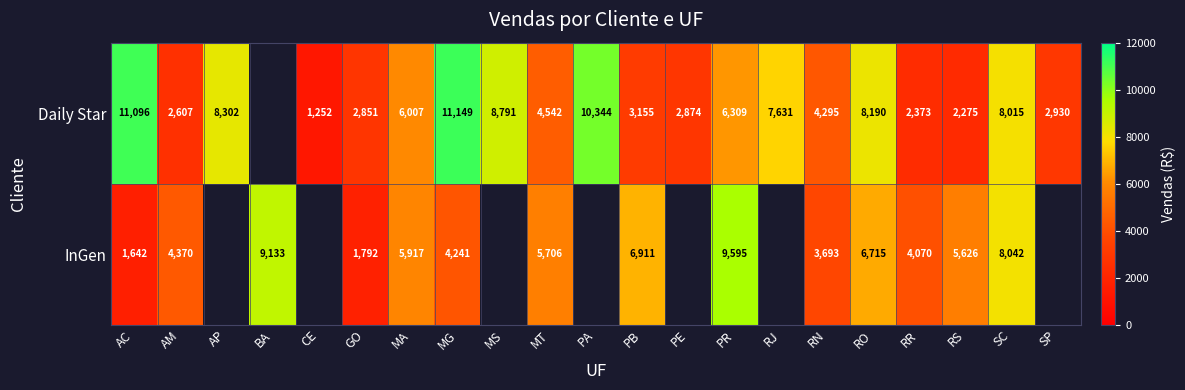

True or false: Daily Star has a value of 10344.0 at PA.

True